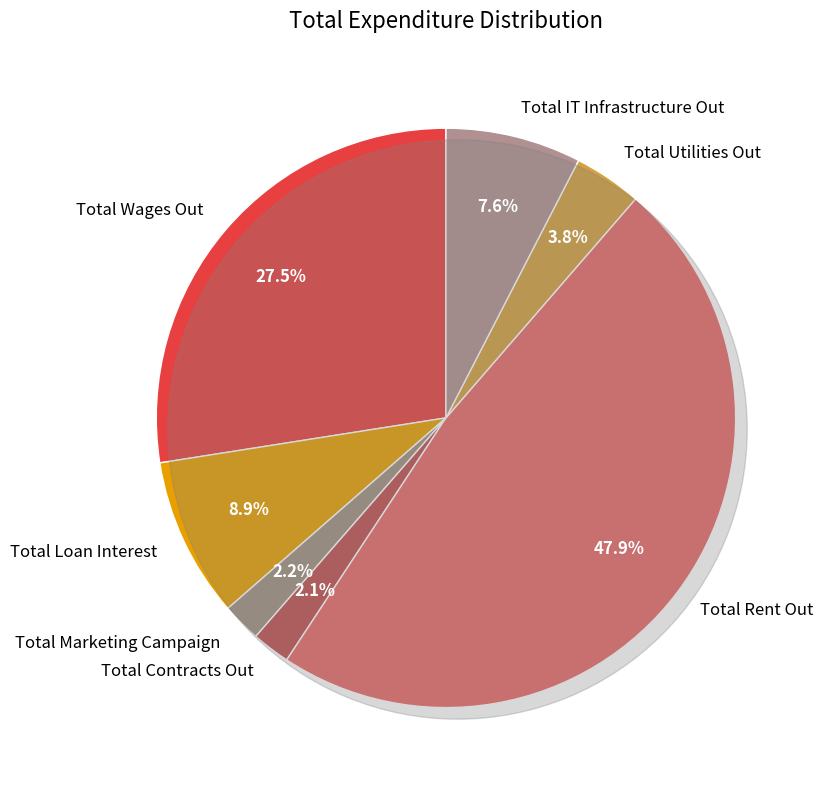

How many slices are in this pie chart?

7